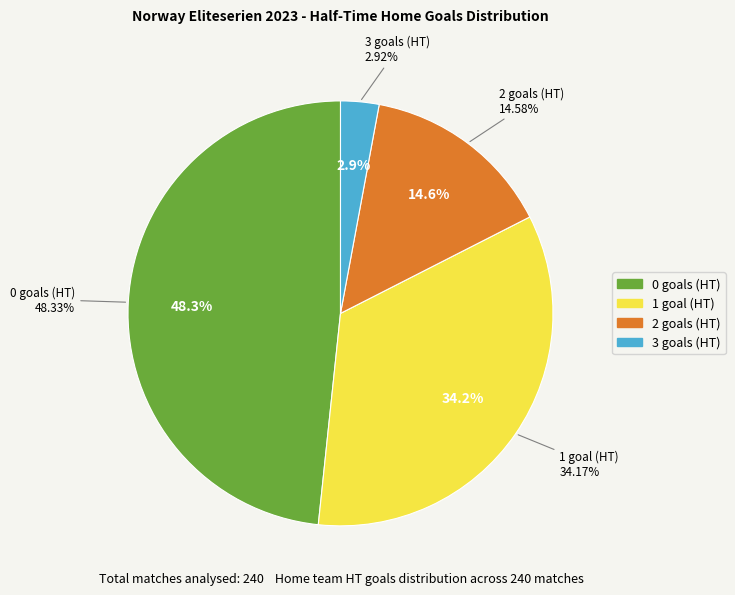

To the nearest percent, what is the average slice percentage?

25%